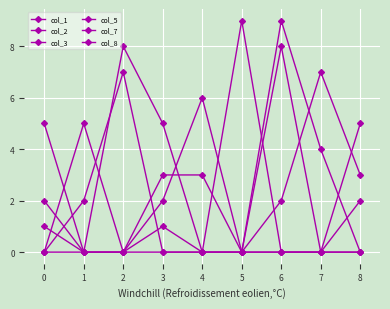

Count the number of data series in this chart.

6